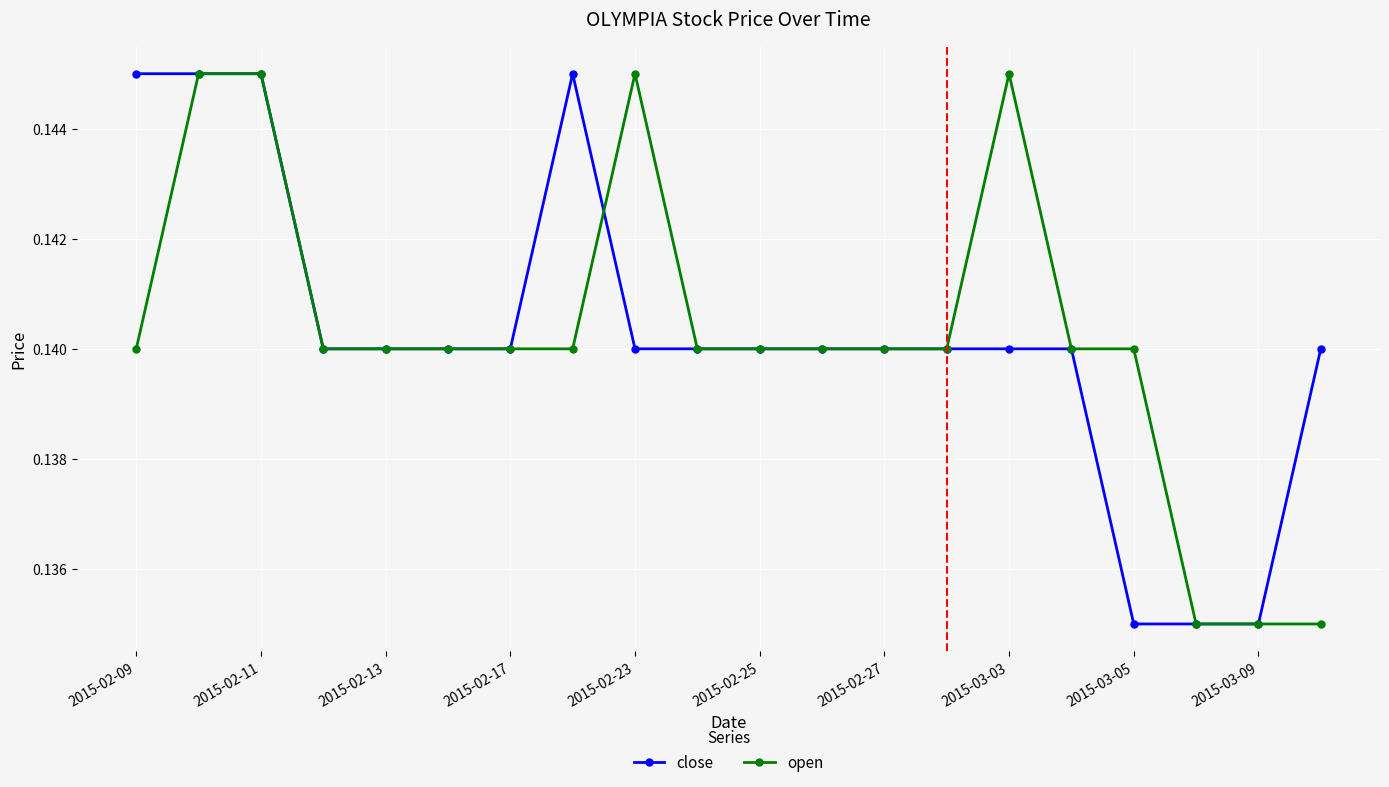

At how many categories does at least one series exceed 0?

20